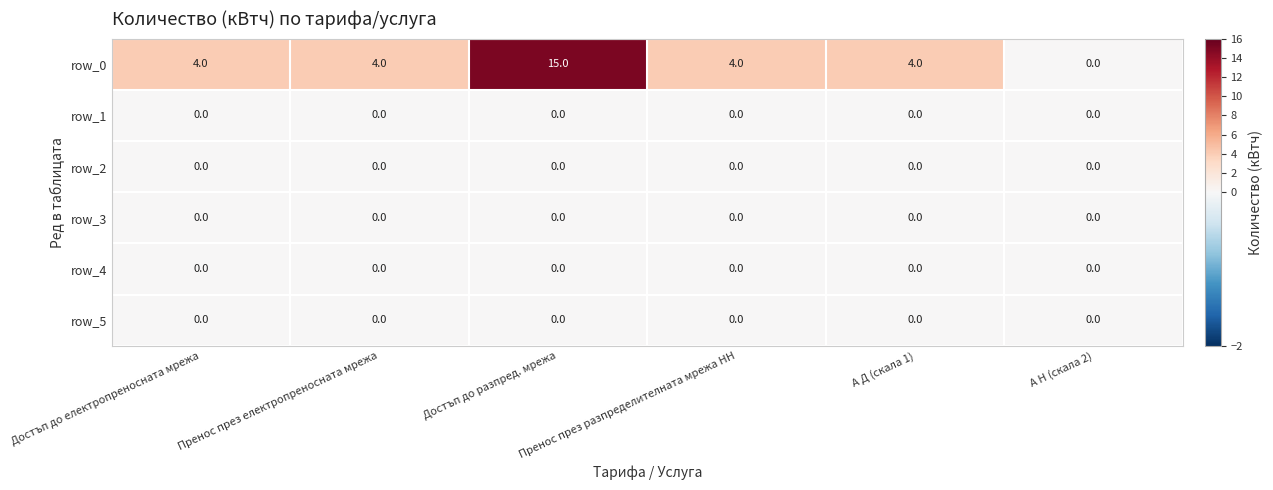

Is it true that row_4 equals 0 at Достъп до електропреносната мрежа?

True